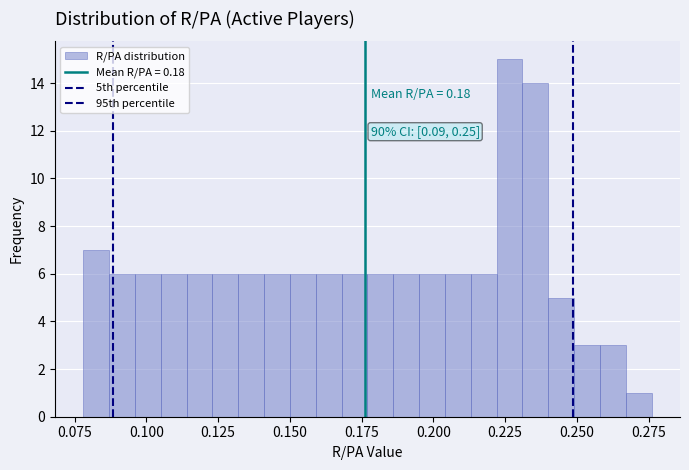

Read against the x-axis, roughly where is the centre of the tallest bar?

0.225